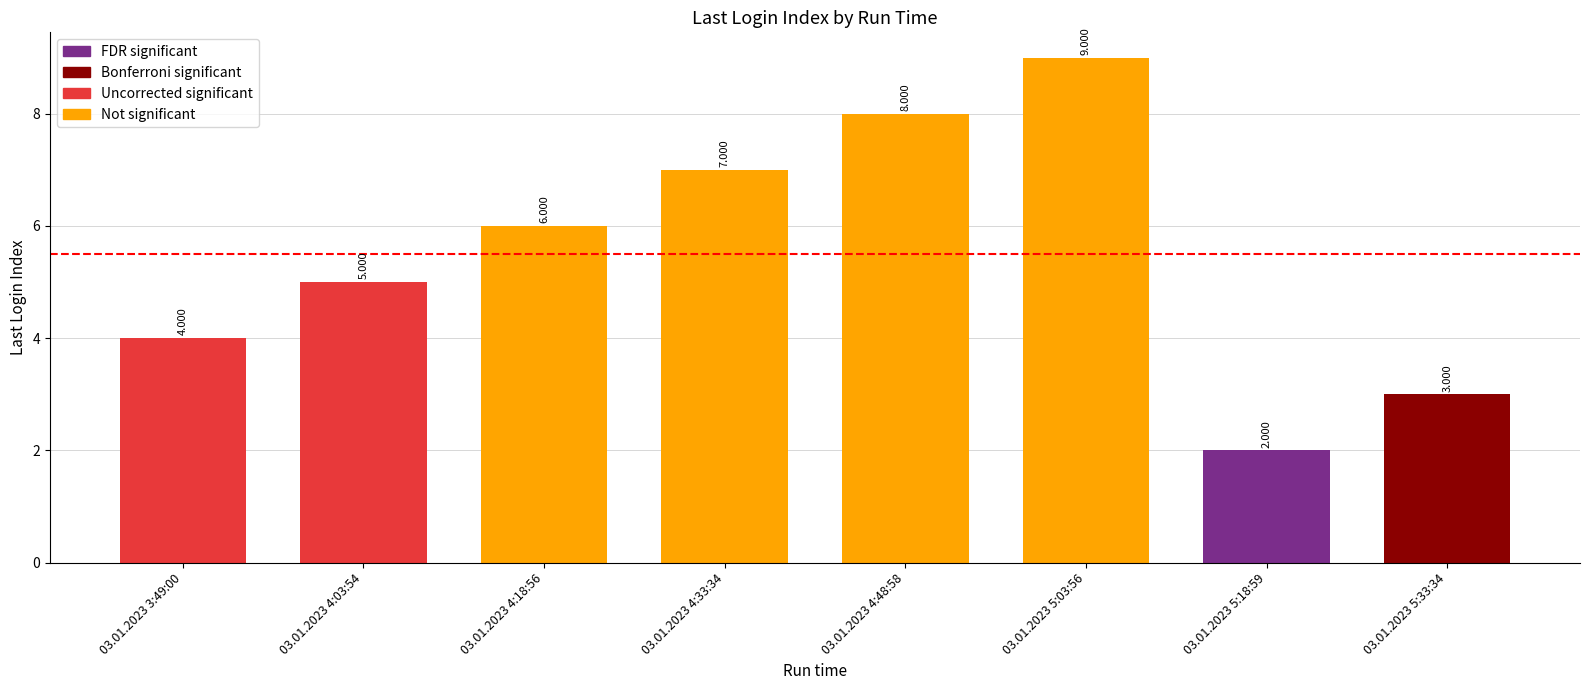

How many categories are shown in the chart?

8